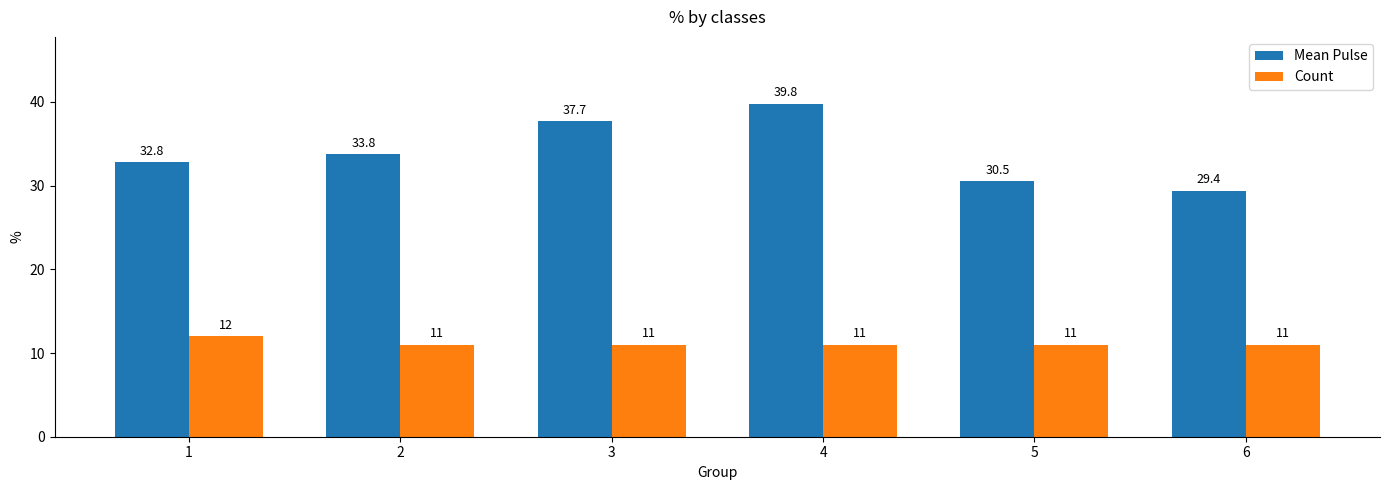

Which series changed the most between 2 and 6?

Mean Pulse